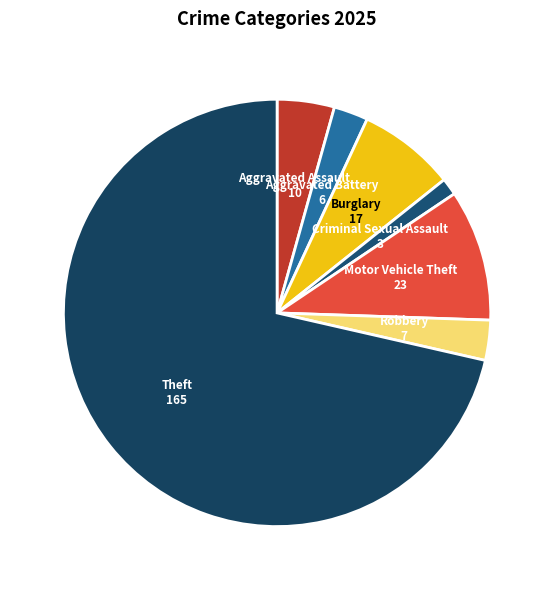

Which category accounts for the majority?

Theft